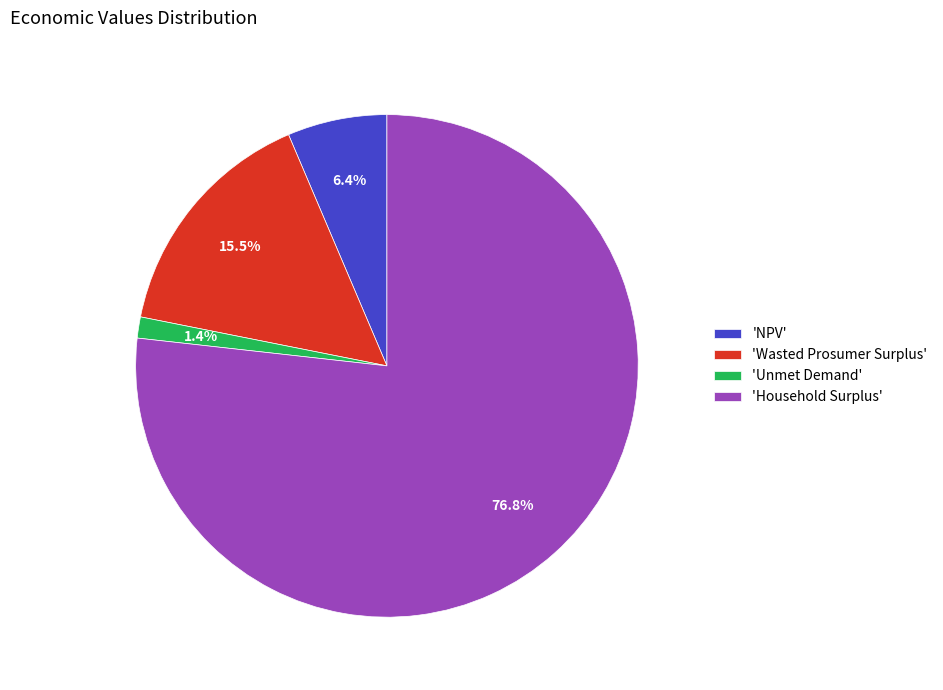

Which has a higher value, 'Unmet Demand' or 'Household Surplus'?

'Household Surplus'